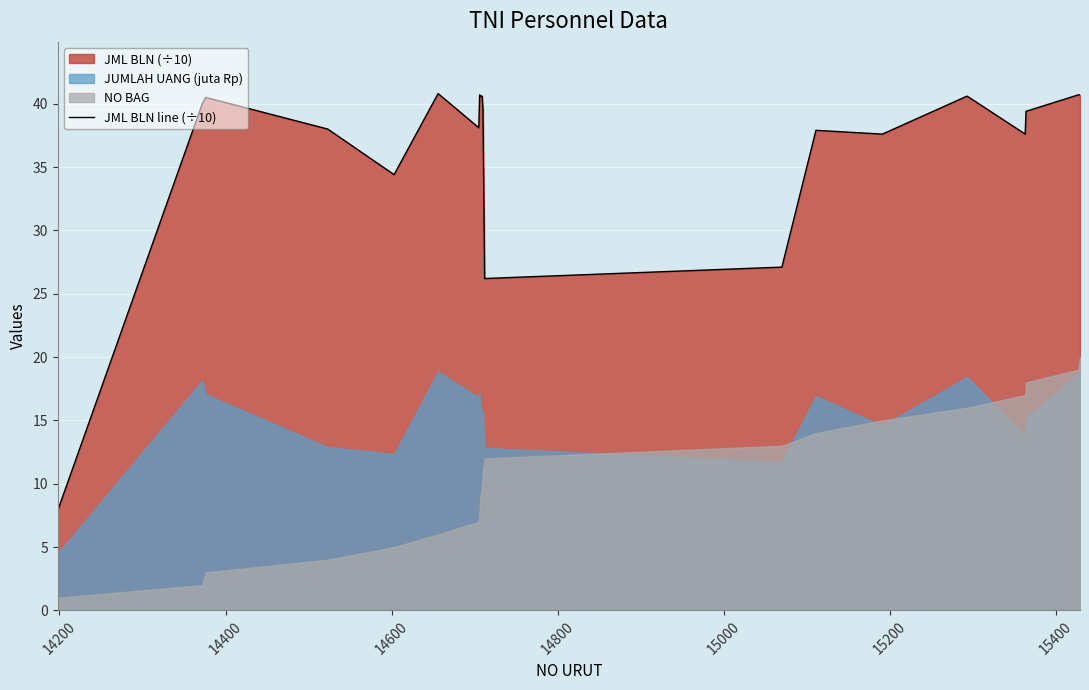

Reading right to left, list all the values displayed in this chart.

40.7	40.7	39.4	37.6	40.6	37.6	37.9	27.1	26.2	39.5	40.6	40.6	40.7	38.1	40.8	34.4	38.0	40.5	40.0	7.9